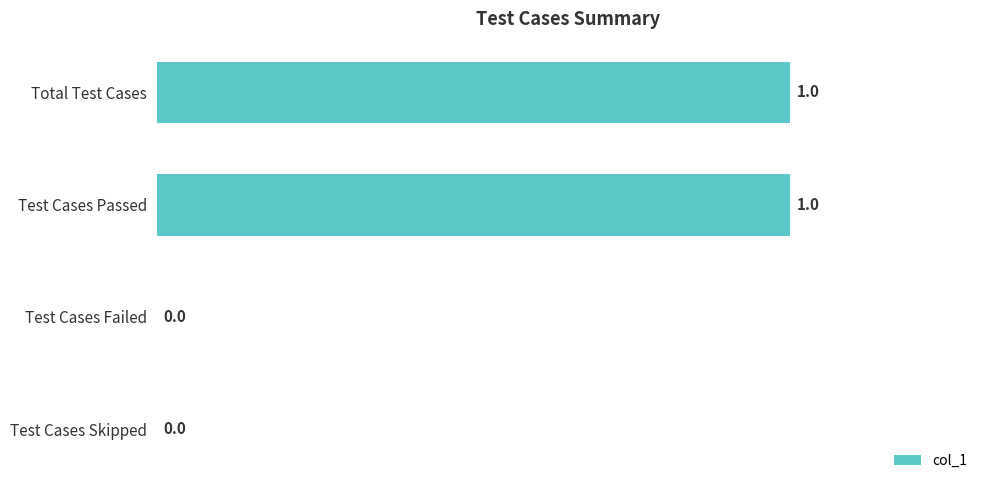

The chart shows a value of 0 at Total Test Cases. True or false?

False